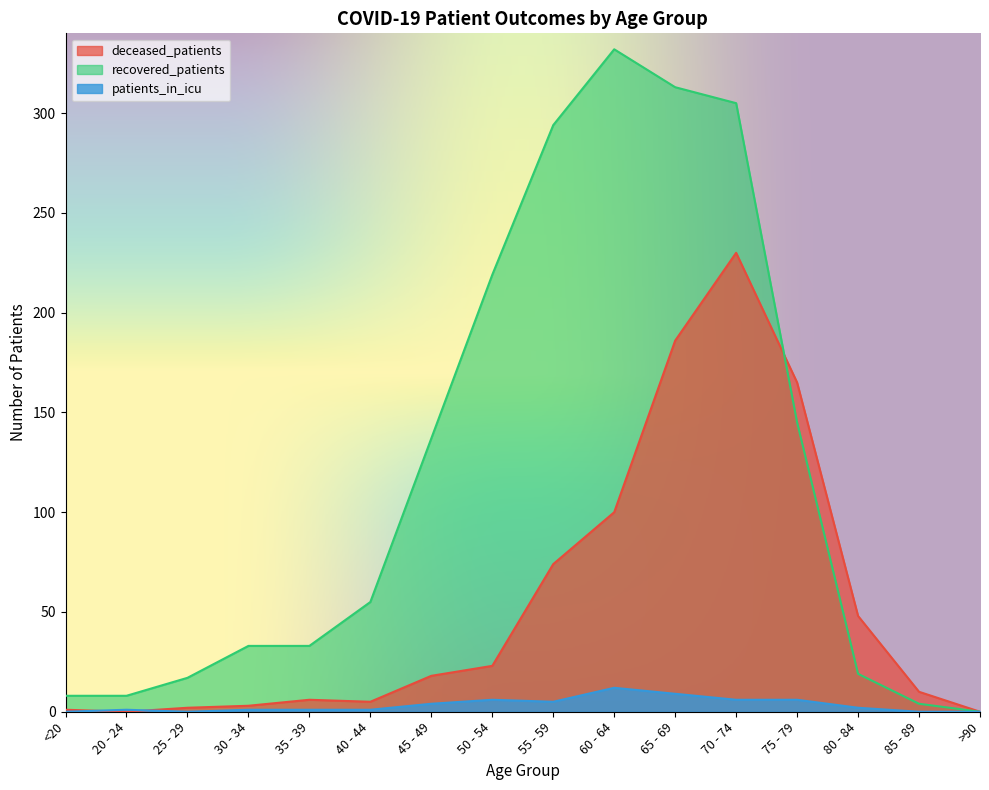

How many intersections are there between recovered_patients and deceased_patients?

1